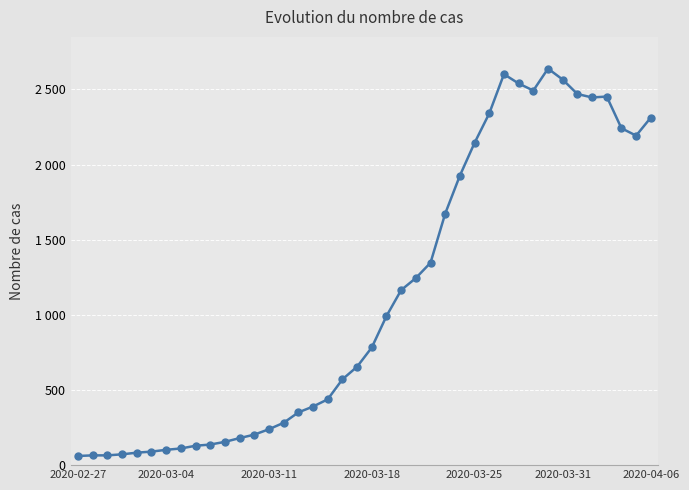

Is this an area chart (filled region under the line)?

No